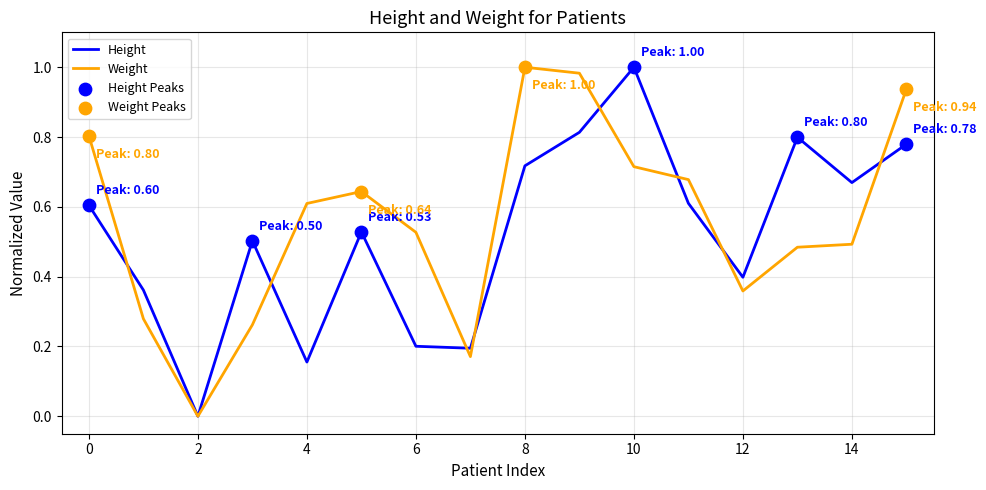

How many lines are shown in the chart?

2